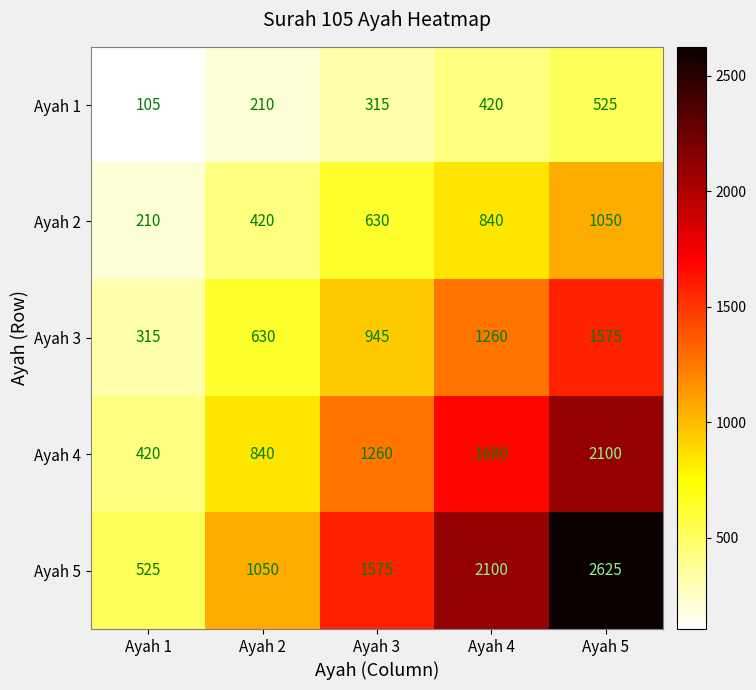

The value of Ayah 1 at Ayah 5 is 525. True or false?

True